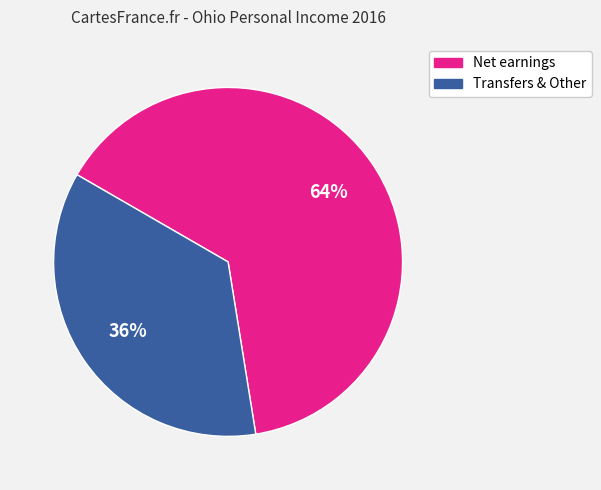

Is there a majority slice in this chart?

Yes